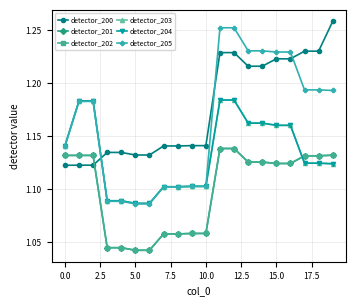

True or false: detector_202 has more than 0 interior local peaks.

False